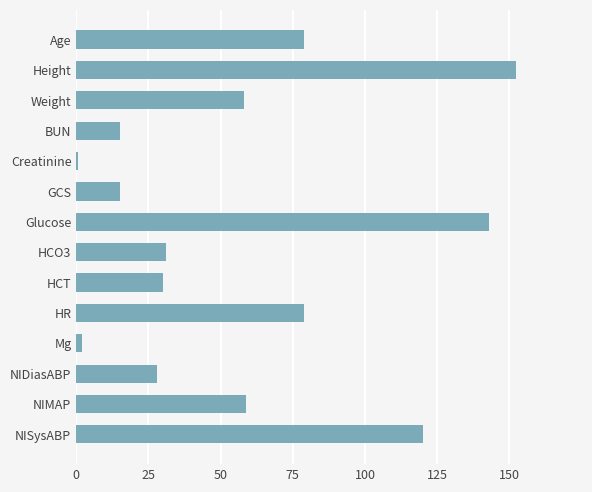

What is the change in value from Weight to HR?

+20.9